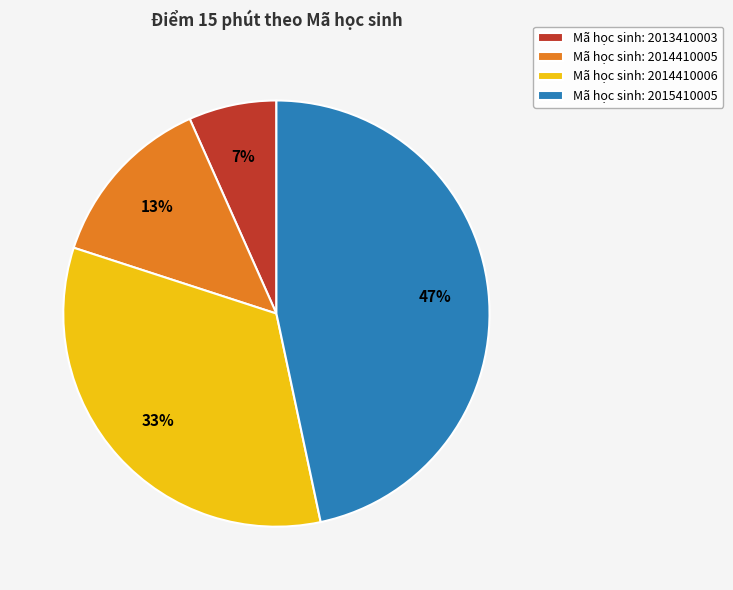

To the nearest percent, what is the difference between the largest and smallest slice percentages?

40%